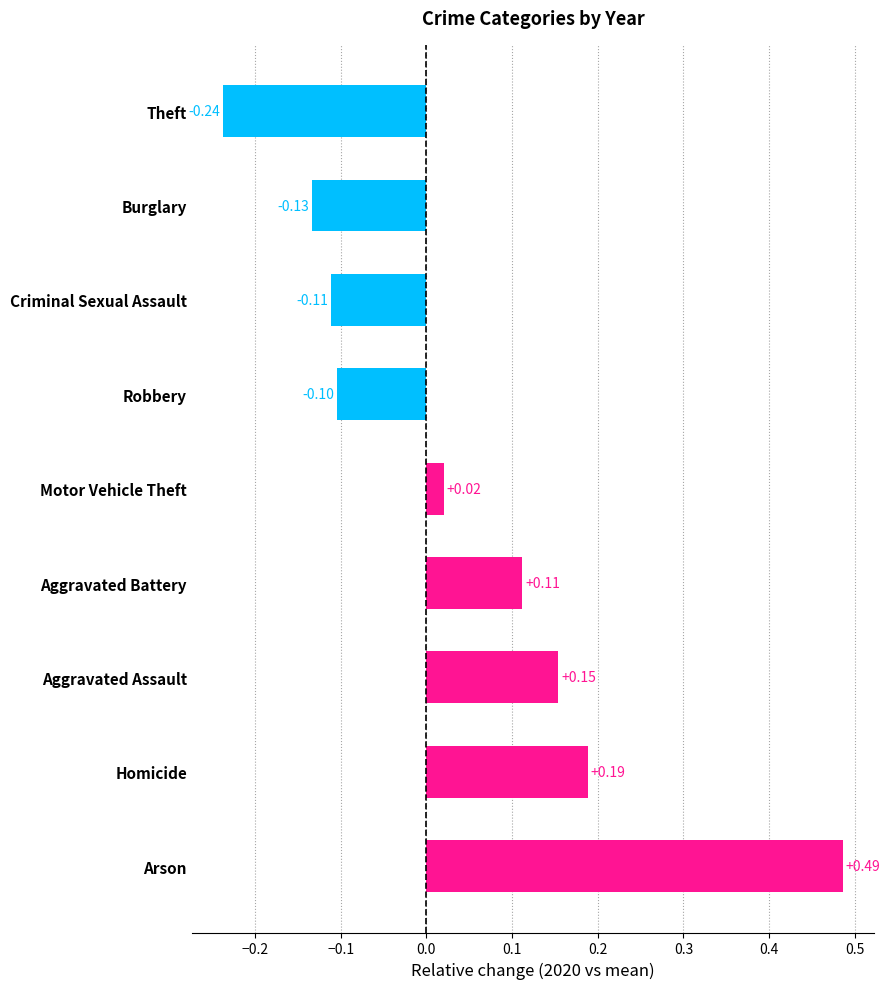

Which category has the lowest value across all series?

Theft